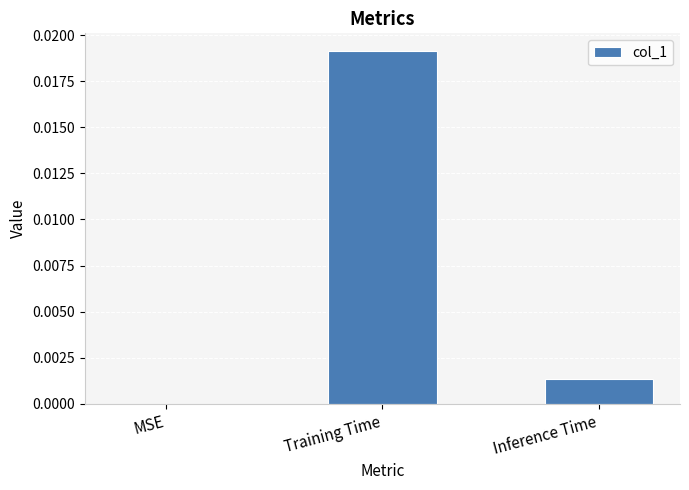

Are the bars grouped side by side (vs. stacked)?

No